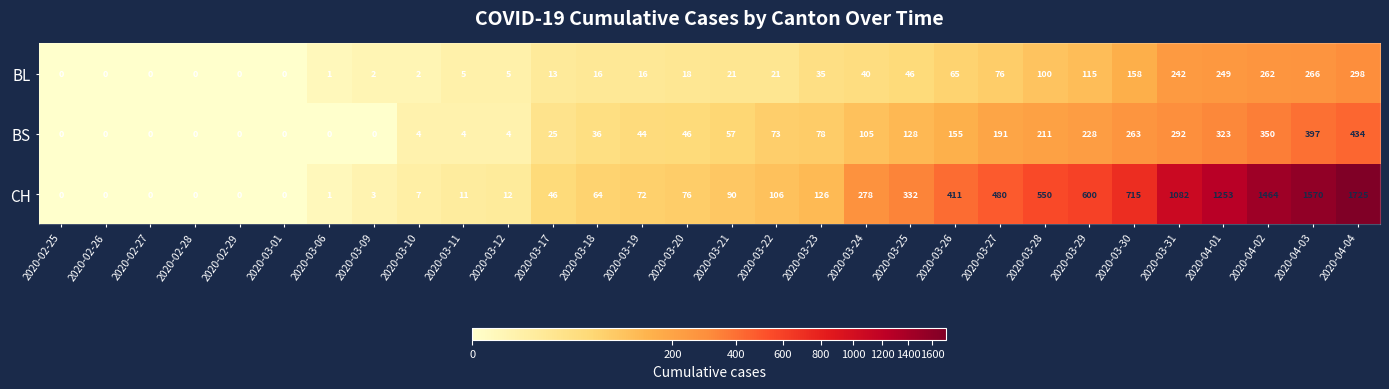

Rank the series by their average value, from lowest to highest.

BL, BS, CH